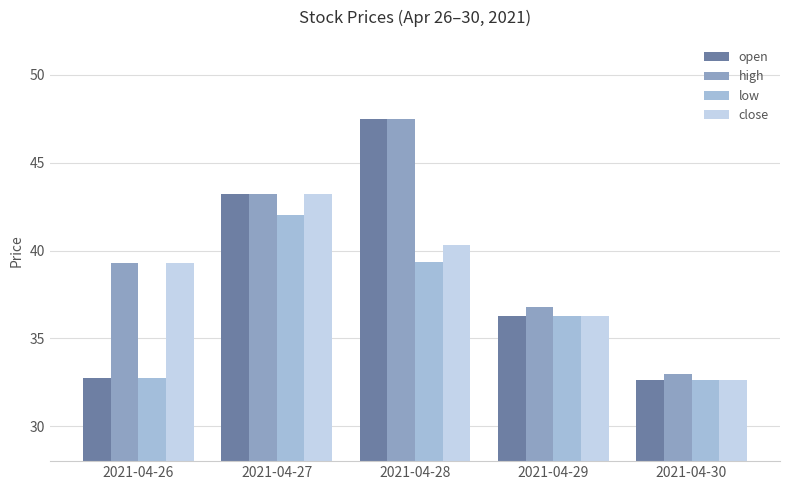

At which label does open reach its peak?

2021-04-28